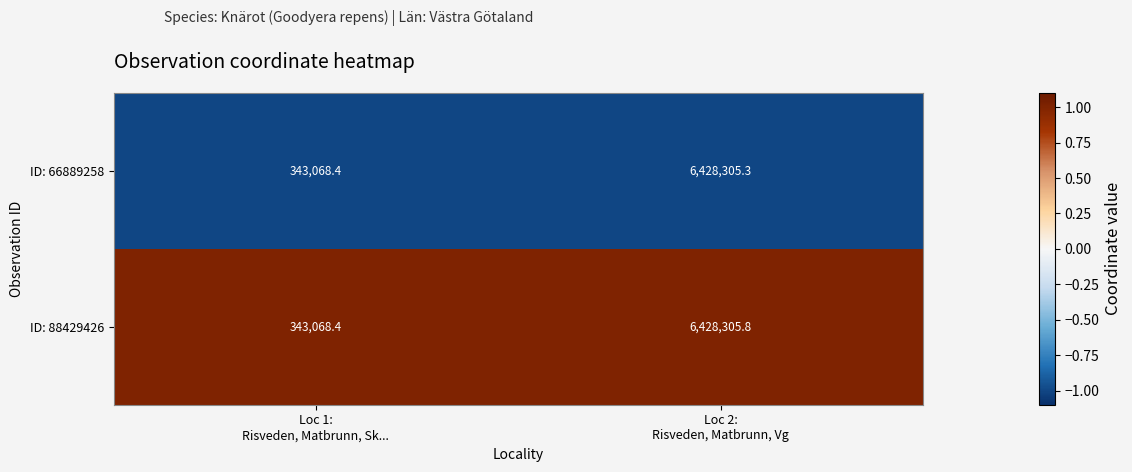

What is the greatest value displayed?

6428305.8